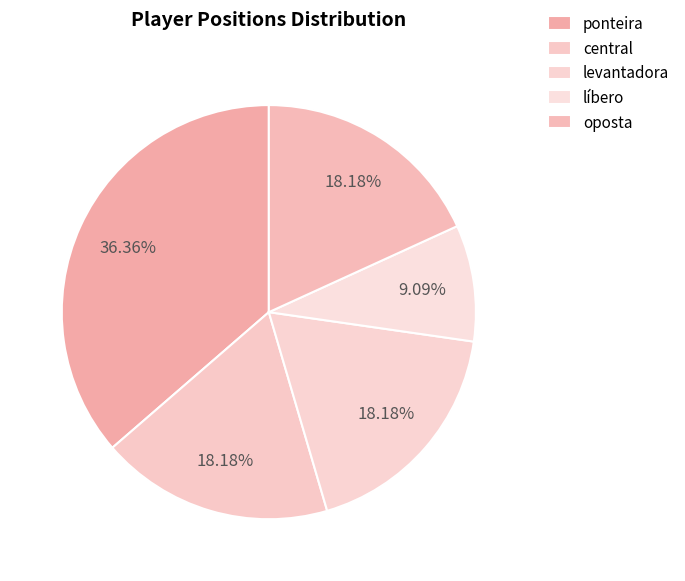

True or false: oposta accounts for 18% of the total.

True